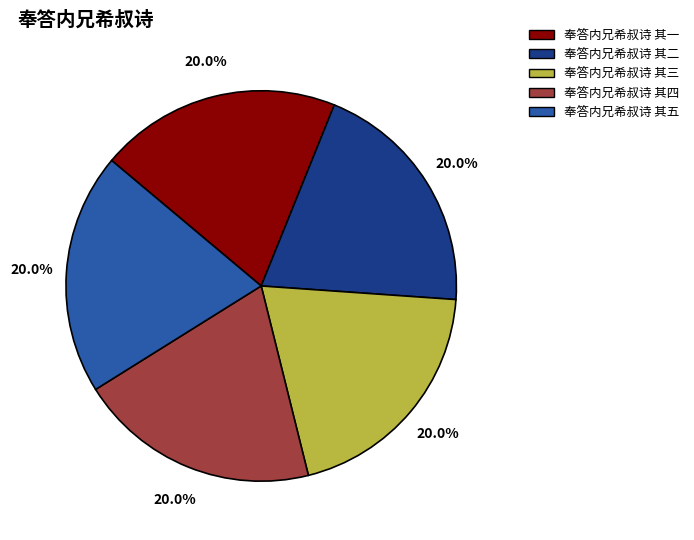

Is 奉答内兄希叔诗 其四 the majority of the pie?

No